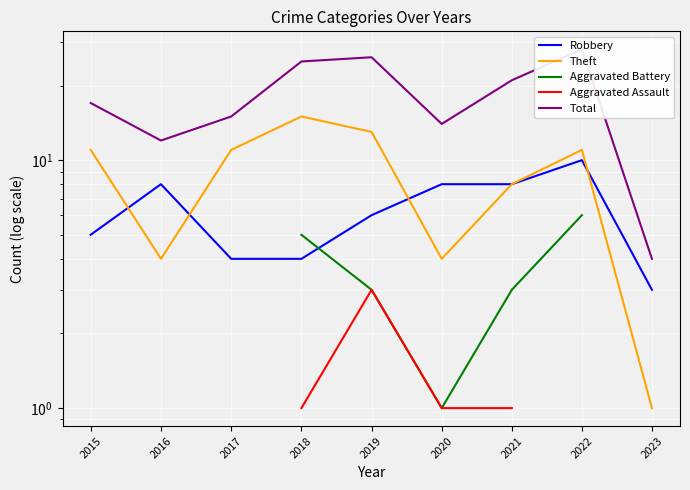

How many values in the Aggravated Battery series exceed 3?

2